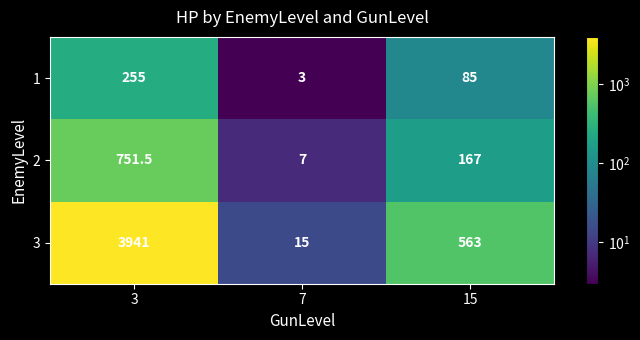

Where does the 3 series first go above 563?

3